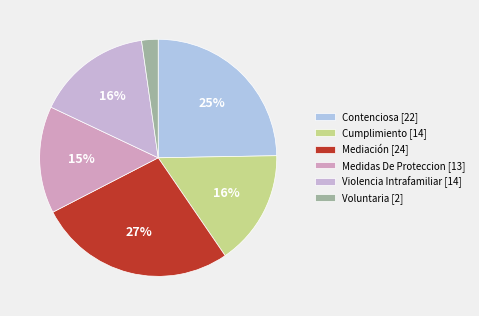

True or false: Voluntaria accounts for 2% of the total.

True